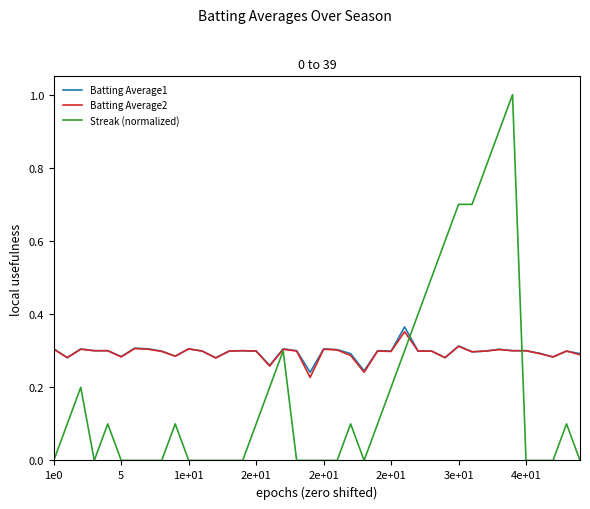

Which series has the largest range (max minus min)?

Streak (normalized)